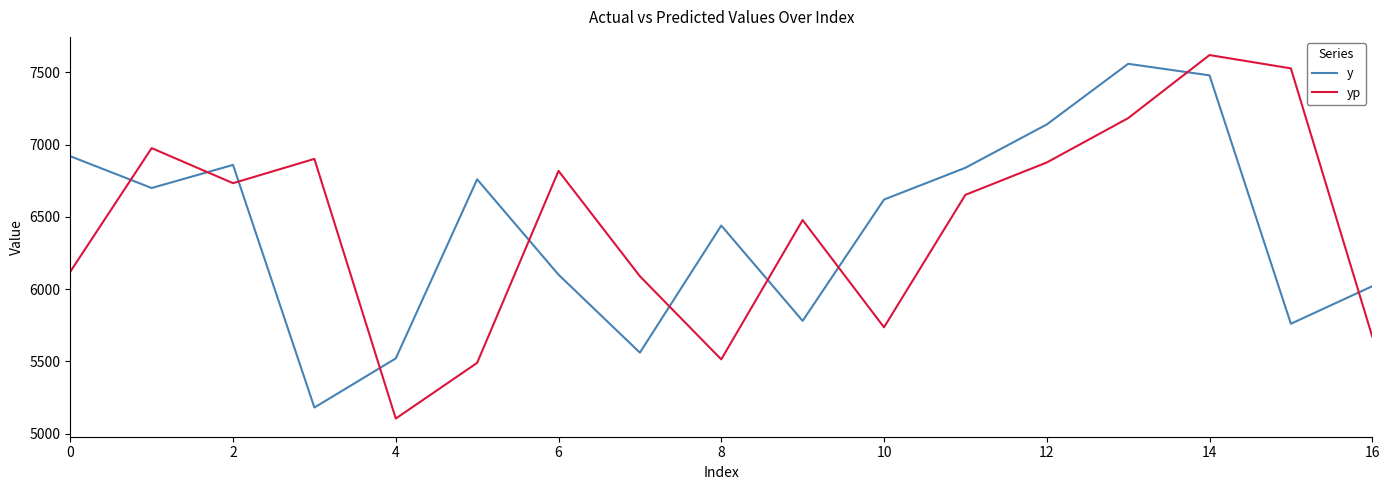

How many times do yp and y cross each other?

10